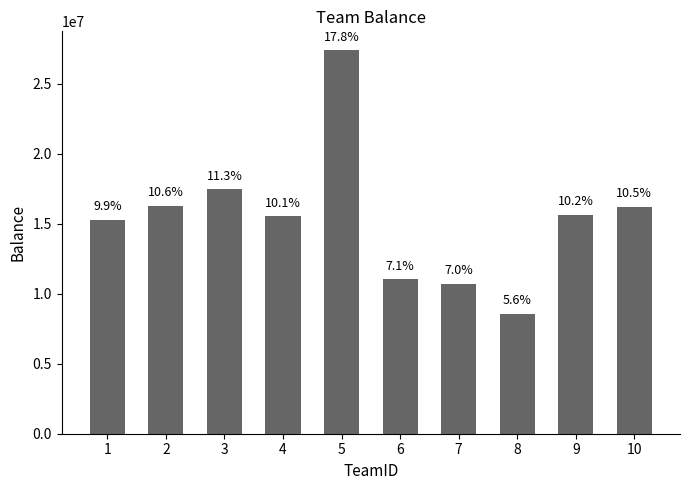

Reading left to right, transcribe all the data shown in this chart.

1=15292349	2=16303588	3=17486600	4=15560155	5=27390810	6=11028316	7=10733642	8=8568503	9=15658465	10=16230156